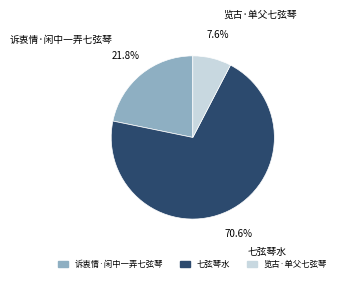

Rank the categories by value from highest to lowest.

七弦琴水, 诉衷情·闲中一弄七弦琴, 览古·单父七弦琴